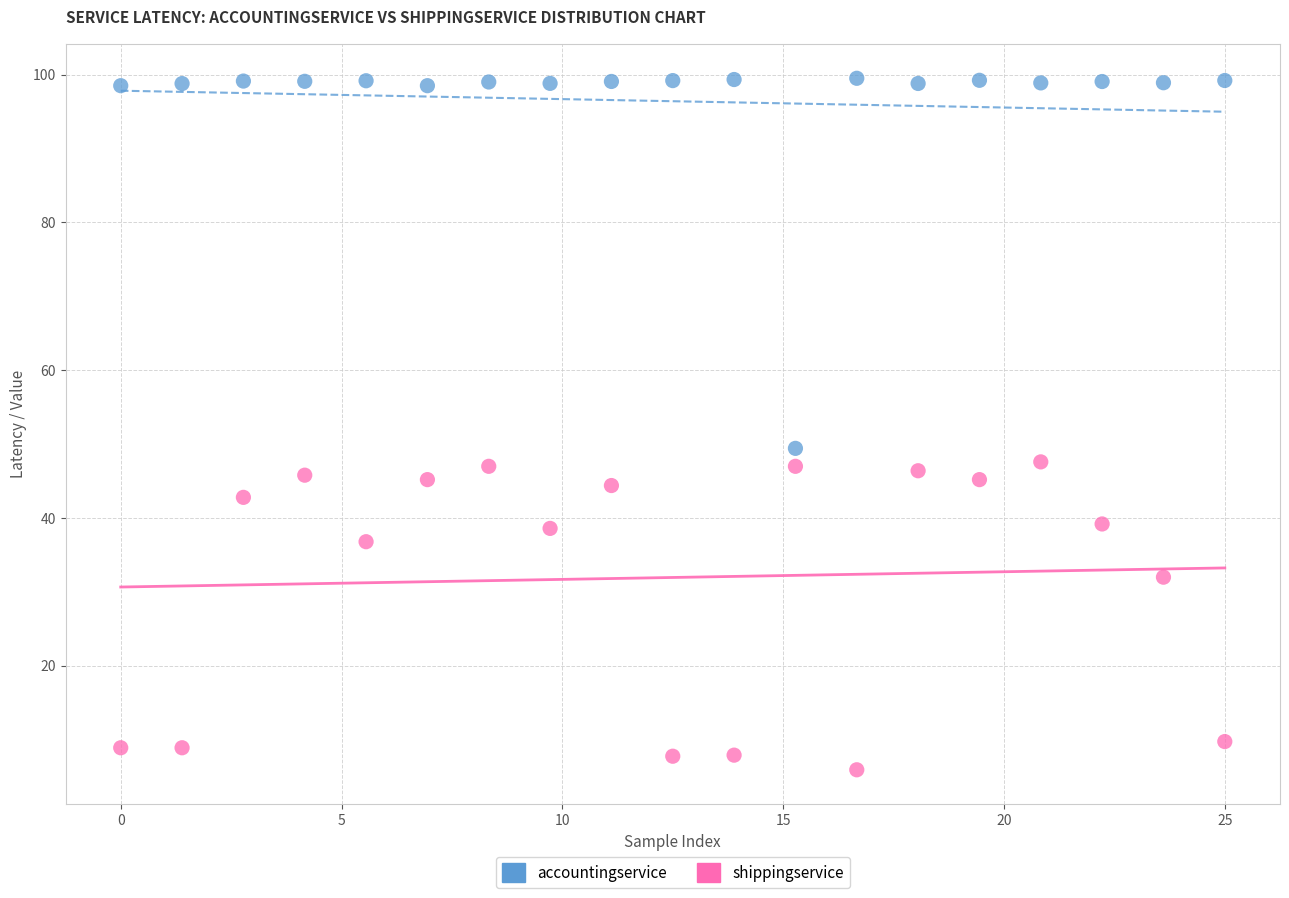

Which series has the widest spread of Y values?

accountingservice